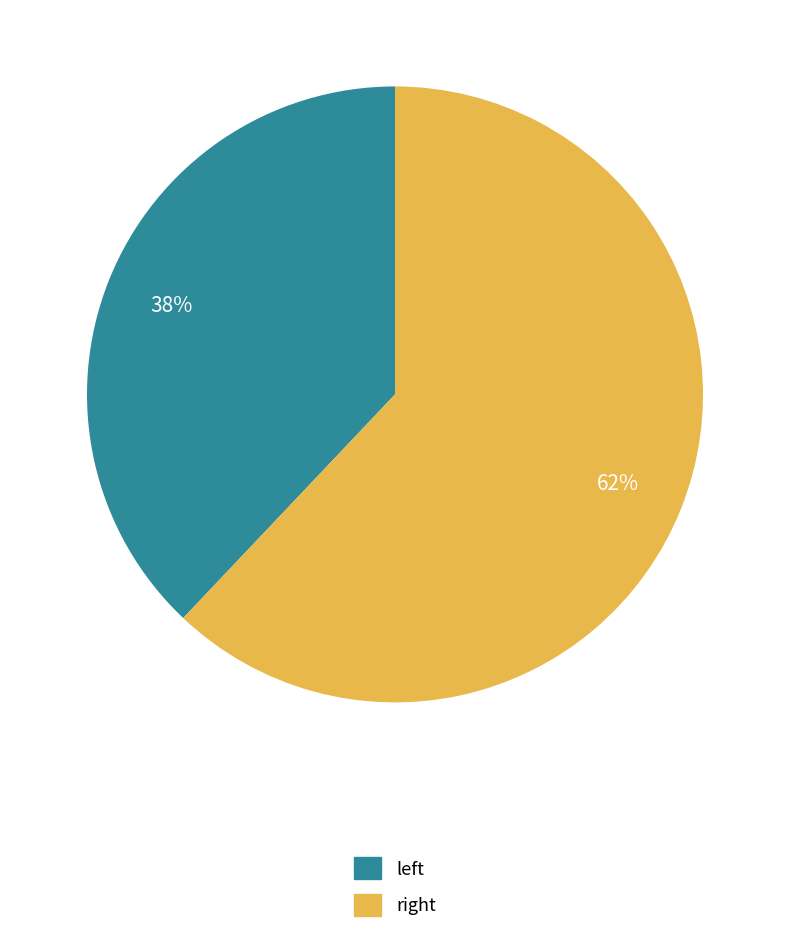

How many segments does this pie chart have?

2